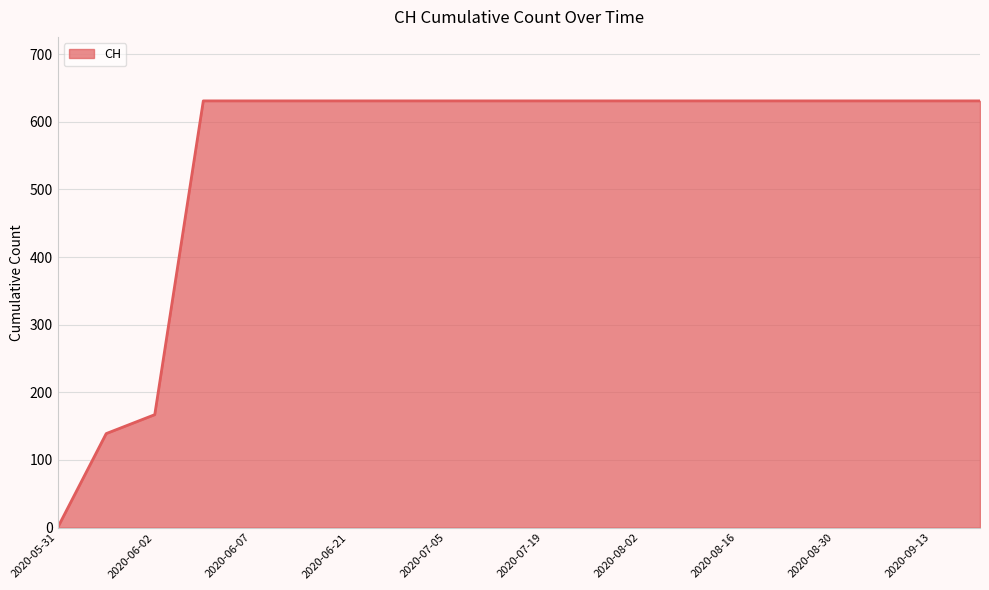

What is the difference between the maximum and minimum values?

631